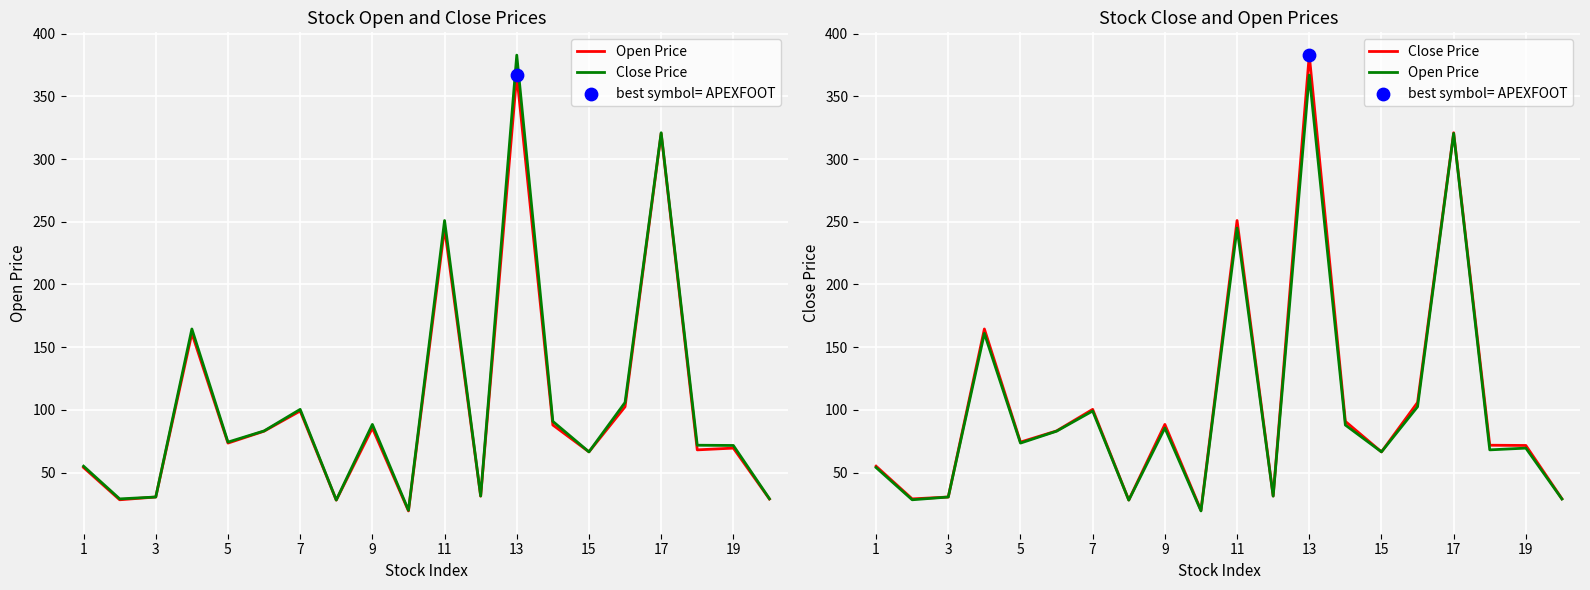

Which series has the largest Y range (max minus min)?

Close Price